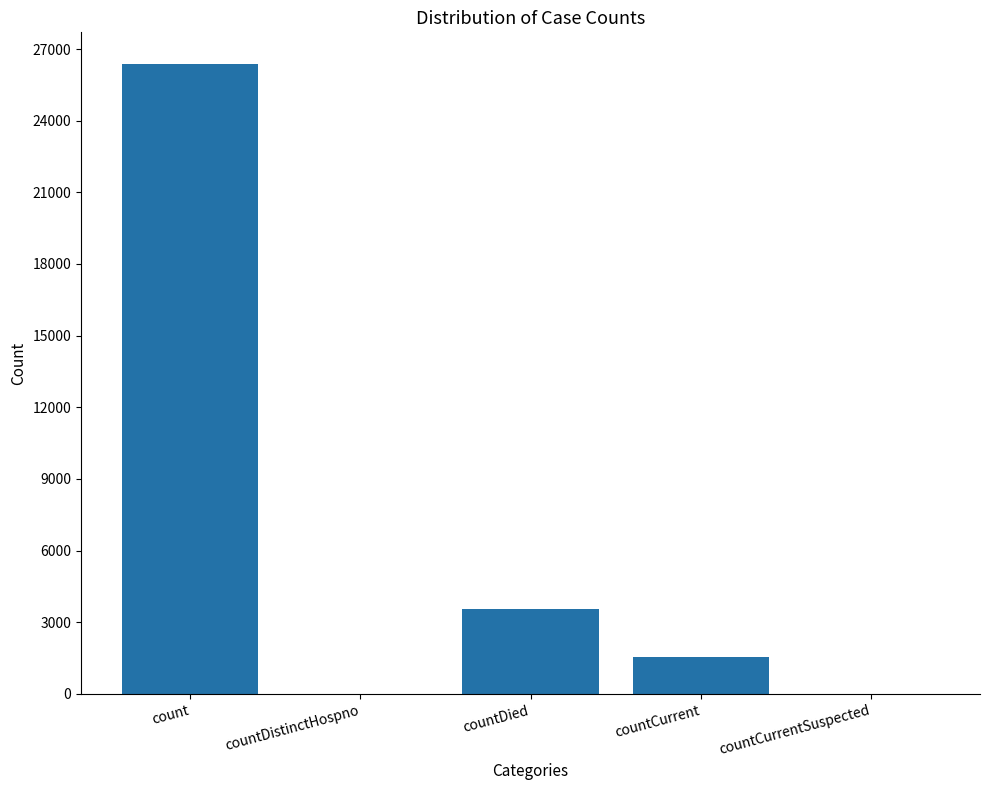

What is the maximum value shown in the chart?

26379